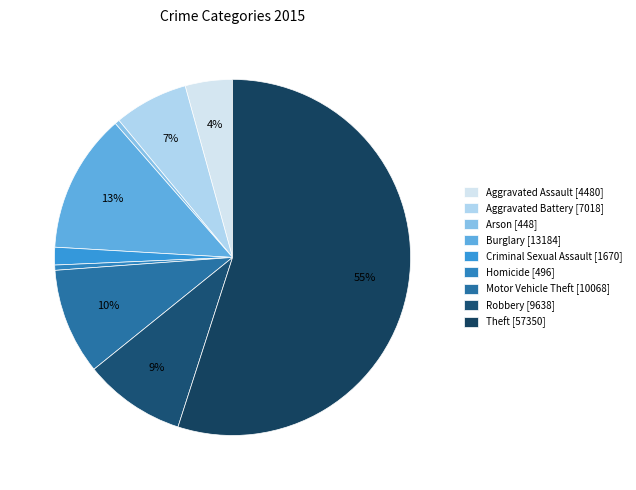

How many segments does this pie chart have?

9